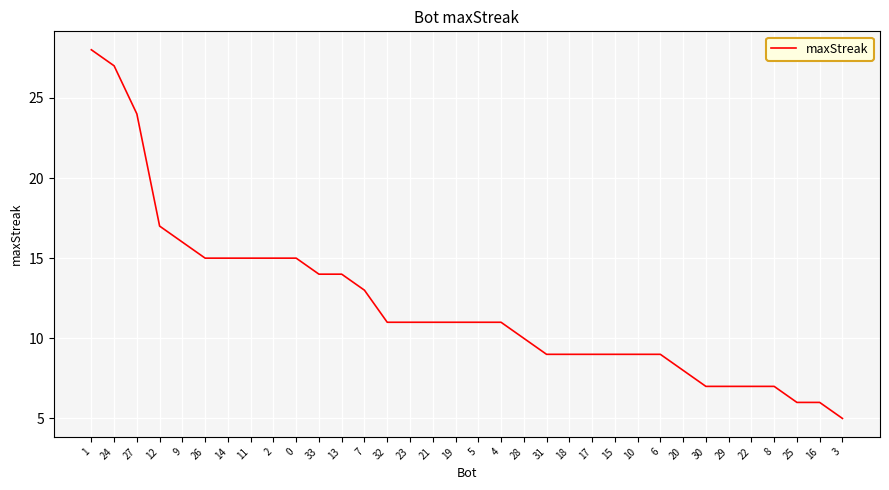

Where does the data first go above 11?

1